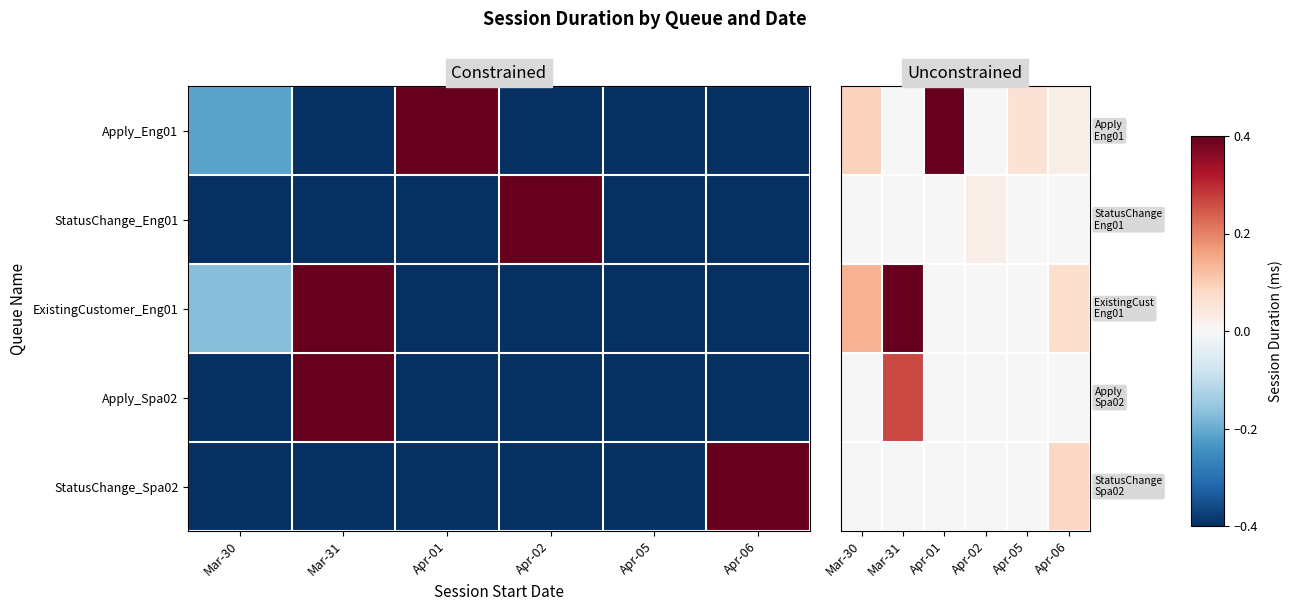

Which series has the largest total across all categories?

ExistingCustomer_Eng01